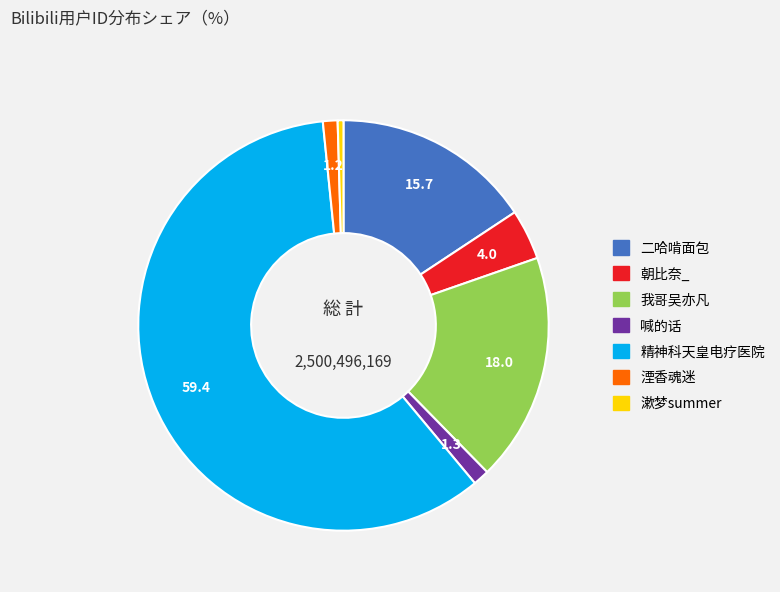

Is there any slice that represents more than half of the pie?

Yes